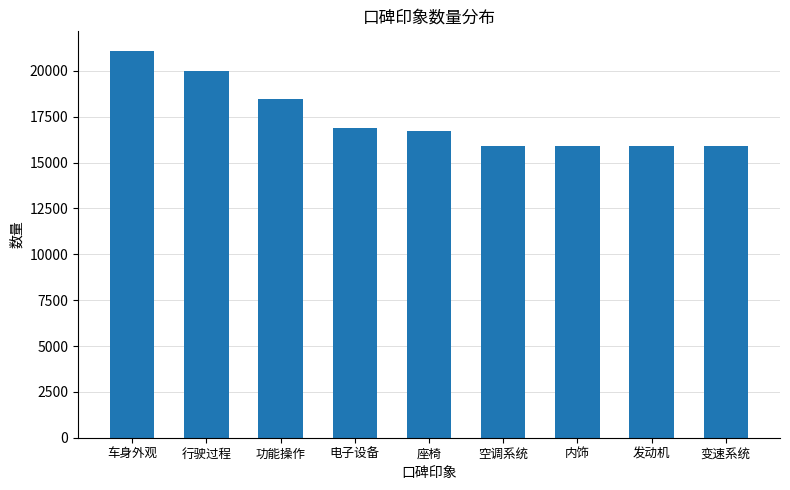

Approximately how many times larger is the value at 车身外观 compared to 发动机?

1.3